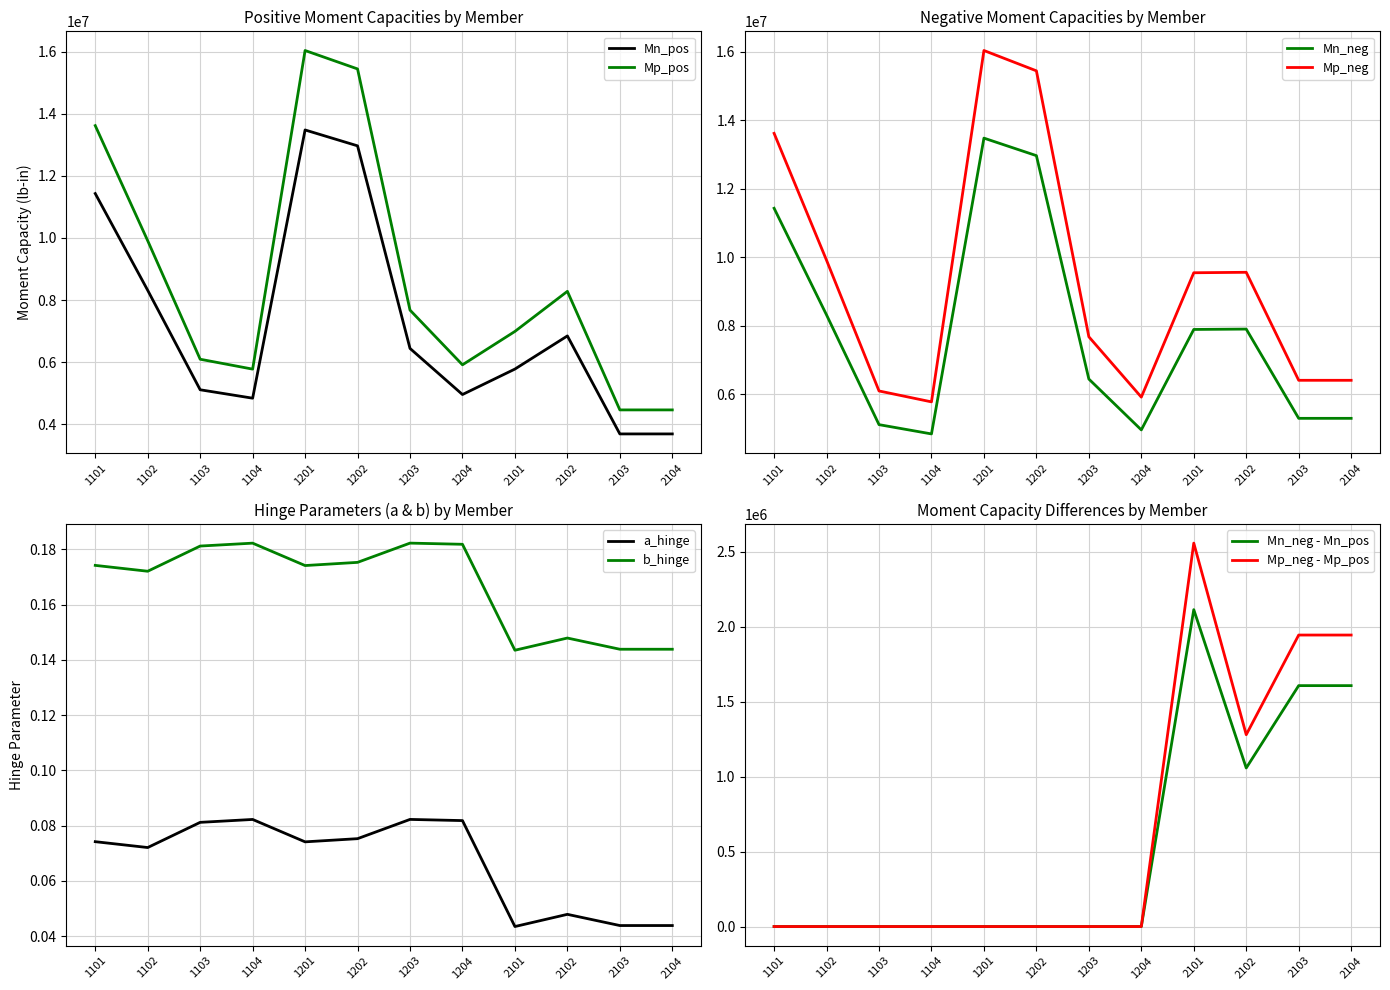

Reading left to right, extract all data points from this chart.

Mn_pos: 11432221.7	8313530.2	5108839.5	4837619.3	13481731.2	12969855.9	6441387.1	4955437.2	5776383.2	6843937.6	3685944.4	3685944.4
Mn_neg: 11432221.7	8313530.2	5108839.5	4837619.3	13481731.2	12969855.9	6441387.1	4955437.2	7890542.8	7901666.5	5293225.7	5293225.7
Mp_pos: 13621158.1	9911642.3	6093076.4	5774320.4	16042317.8	15448359.5	7676511.1	5913060.7	6989325.8	8281048.6	4459930.4	4459930.4
Mp_neg: 13621158.1	9911642.3	6093076.4	5774320.4	16042317.8	15448359.5	7676511.1	5913060.7	9547423.2	9560882.7	6404713.5	6404713.5